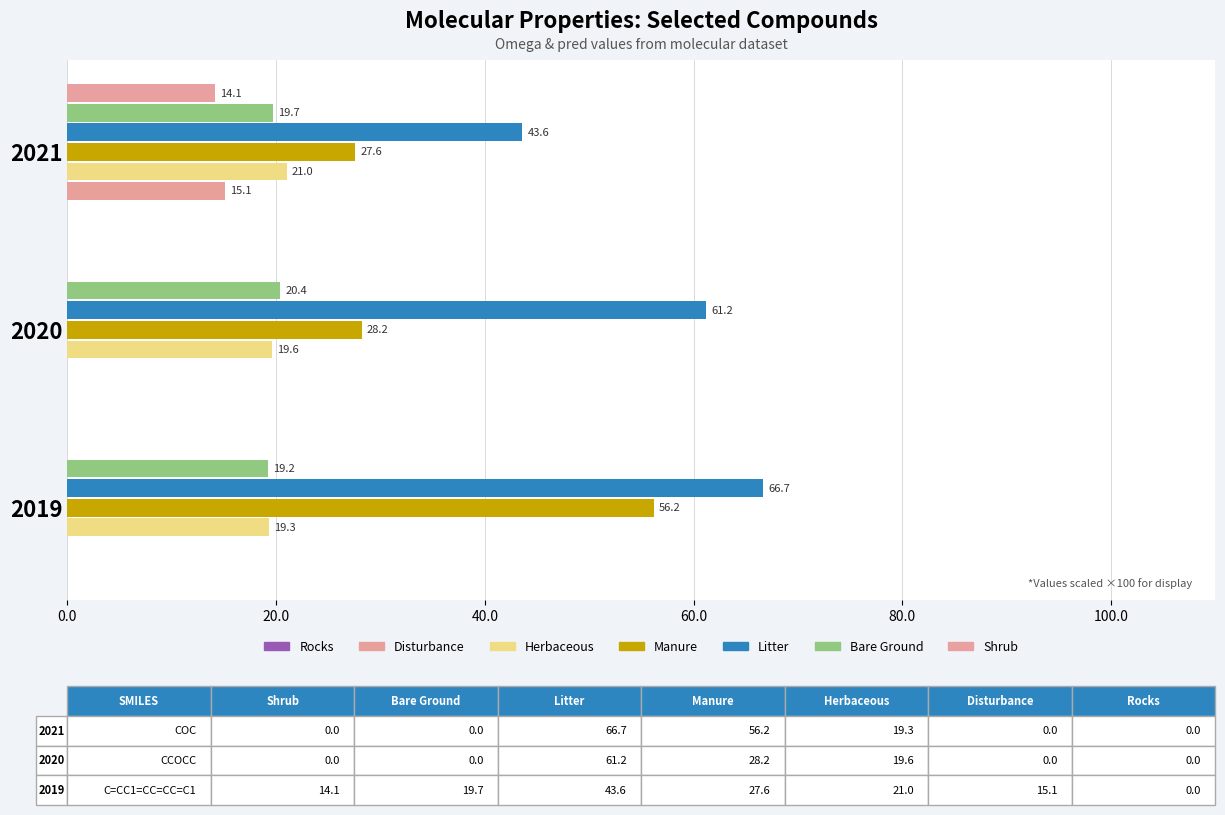

List the series in order of their peak value, lowest first.

Shrub, Disturbance, Bare Ground, Herbaceous, Manure, Litter